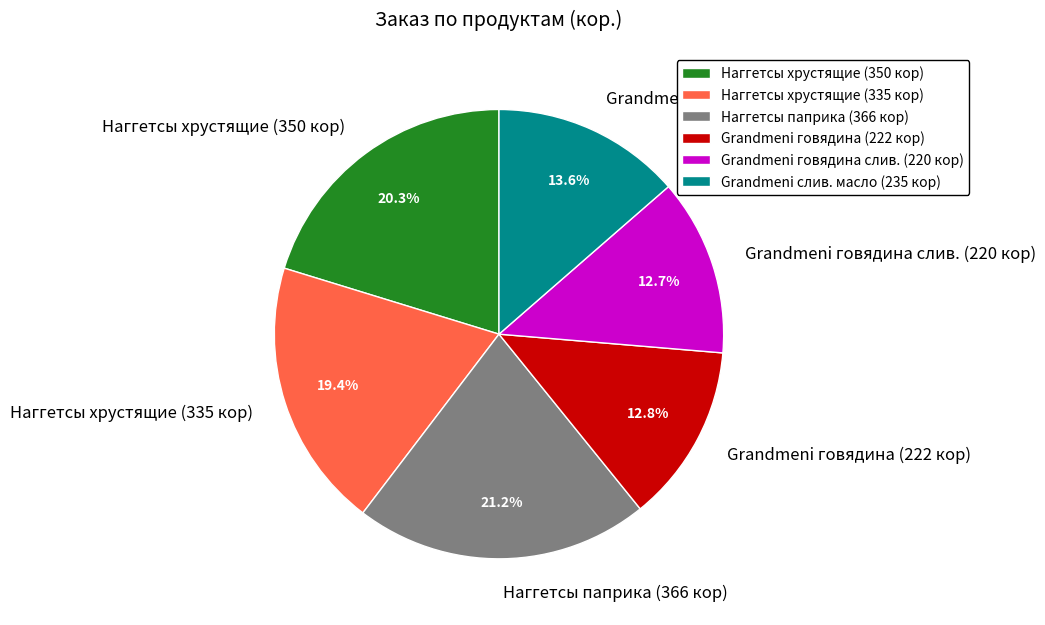

What is the largest slice in the pie chart?

Наггетсы паприка (366 кор)